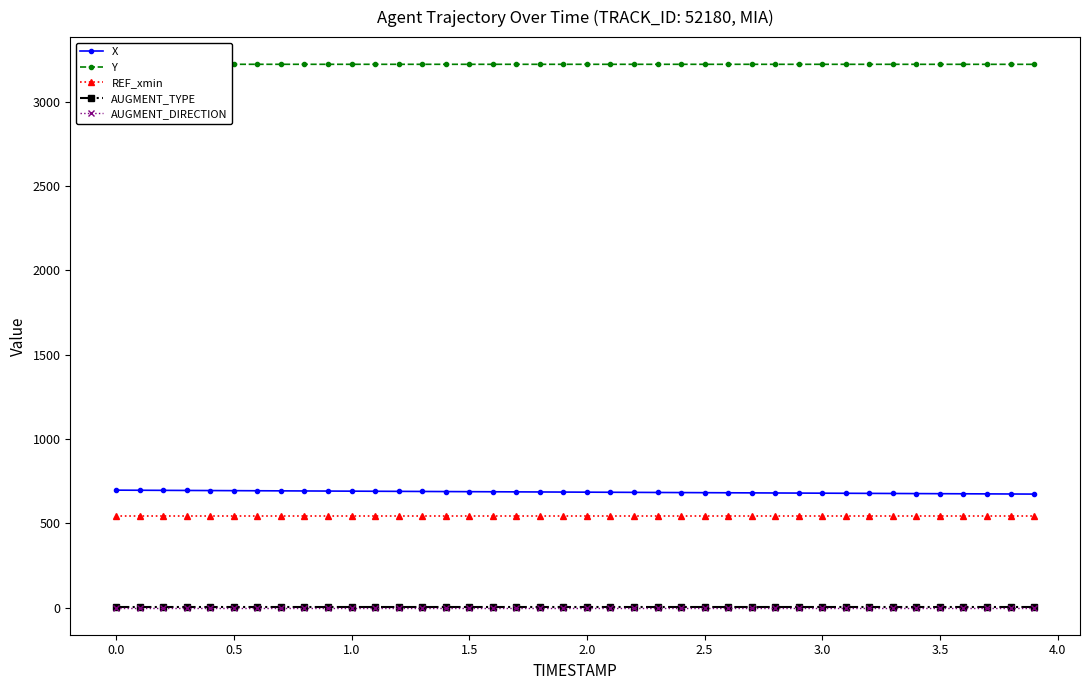

True or false: X and REF_xmin intersect in this chart.

False